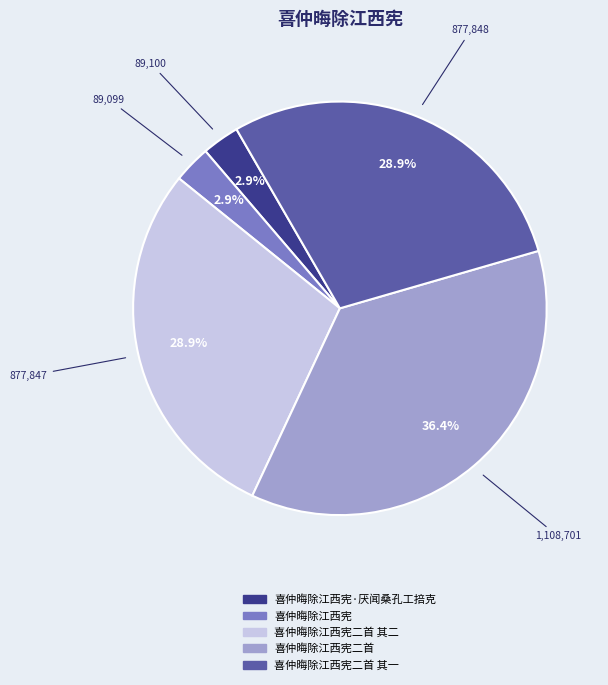

Is there a majority slice in this chart?

No